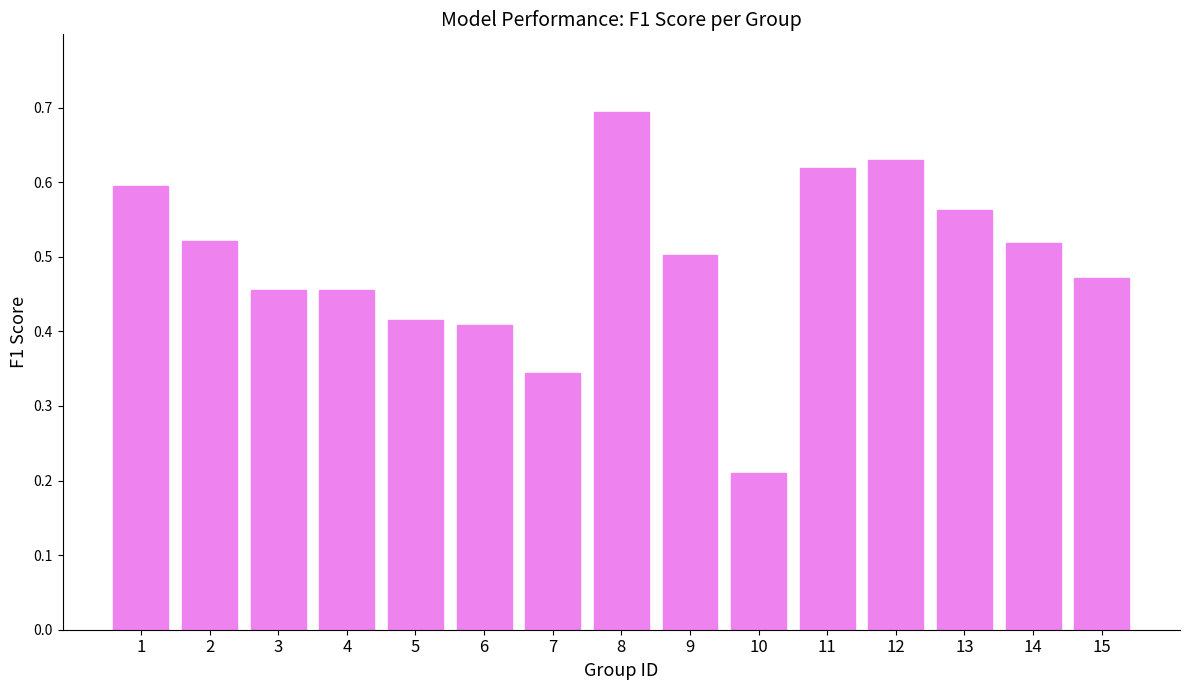

At which category does the chart reach its peak across all series?

8